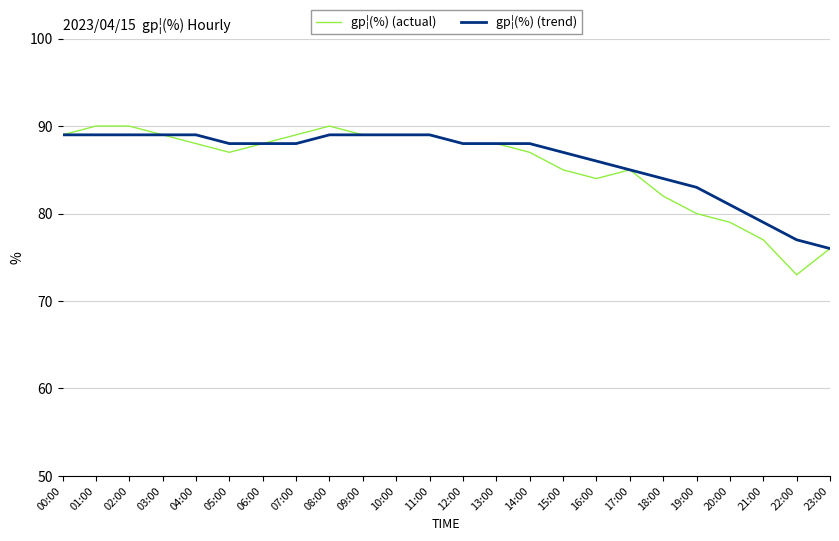

At how many categories does at least one series exceed 75?

24